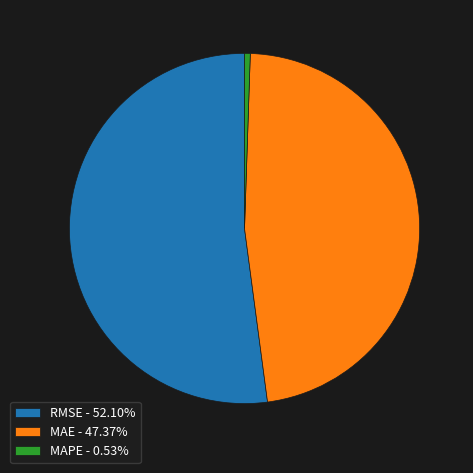

How many segments does this pie chart have?

3